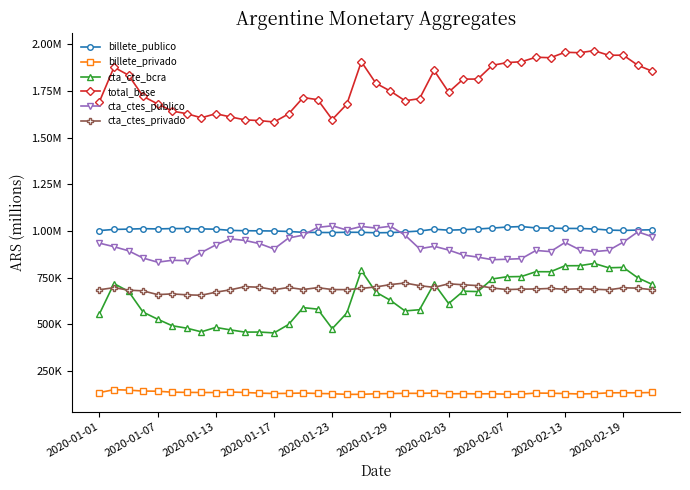

What are all the series names shown in the legend?

billete_publico, billete_privado, cta_cte_bcra, total_base, cta_ctes_publico, cta_ctes_privado